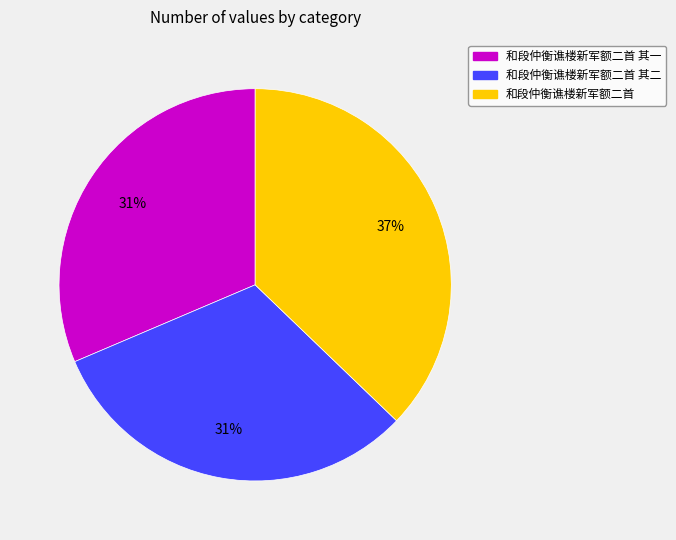

Which slice is the largest?

和段仲衡谯楼新军额二首